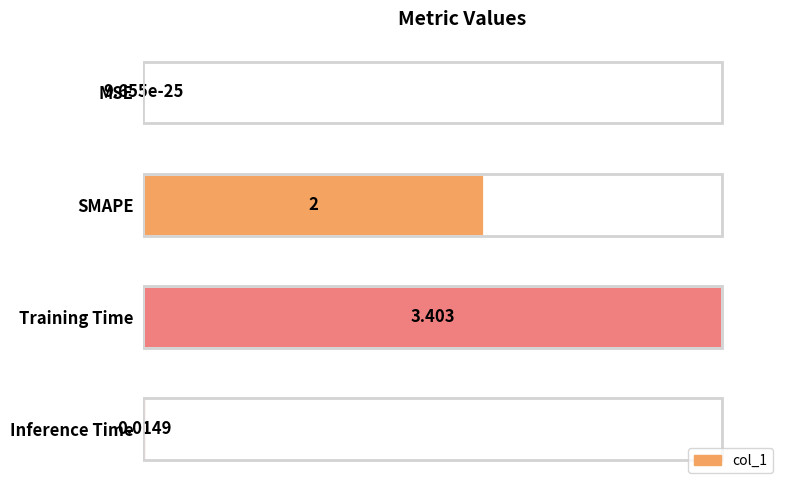

Are the bars grouped side by side (vs. stacked)?

No